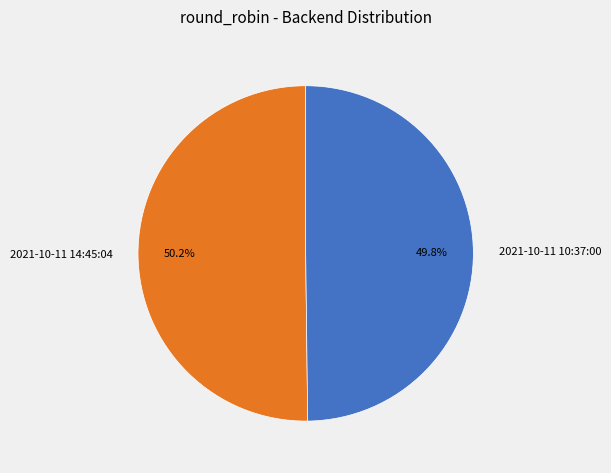

Do 2021-10-11 10:37:00 and 2021-10-11 14:45:04 together represent more than half of the pie?

Yes